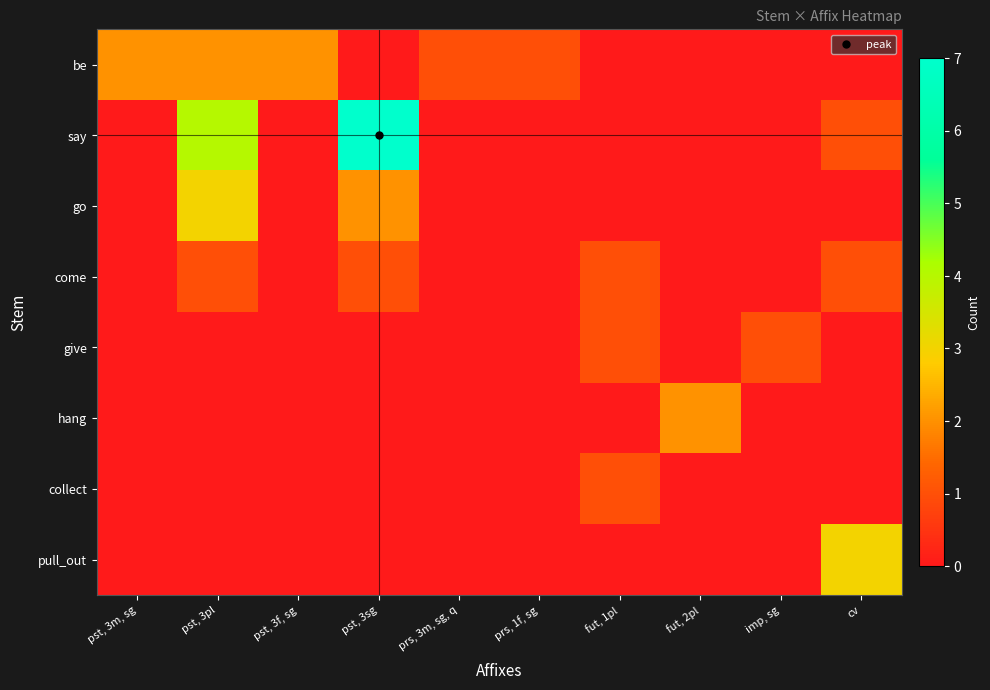

How many data points does each series have?

10